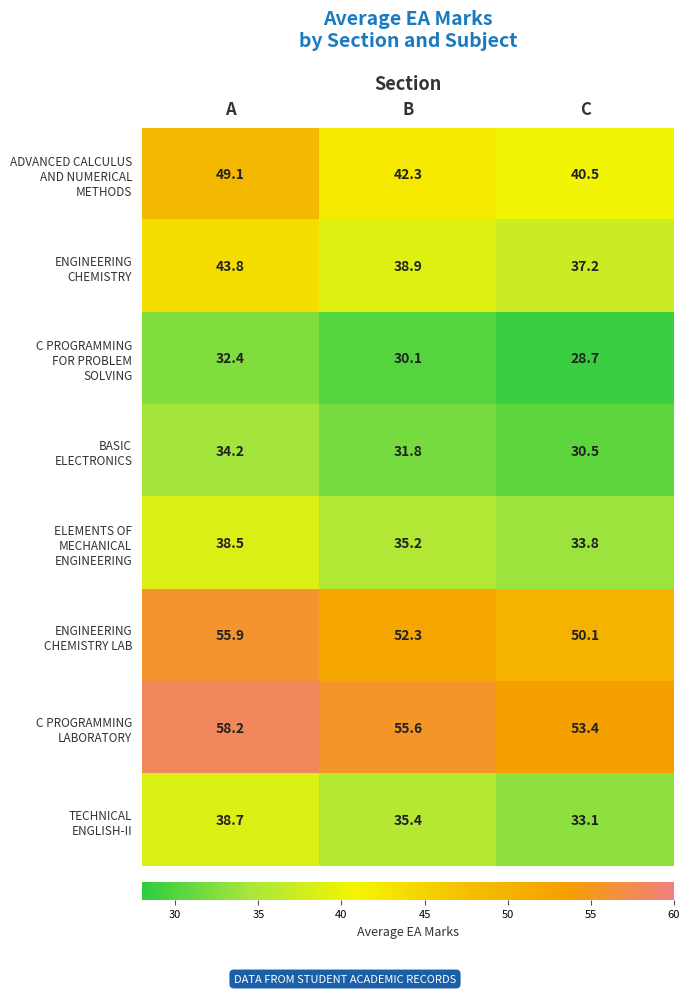

What is the total value across all series at A?

350.8